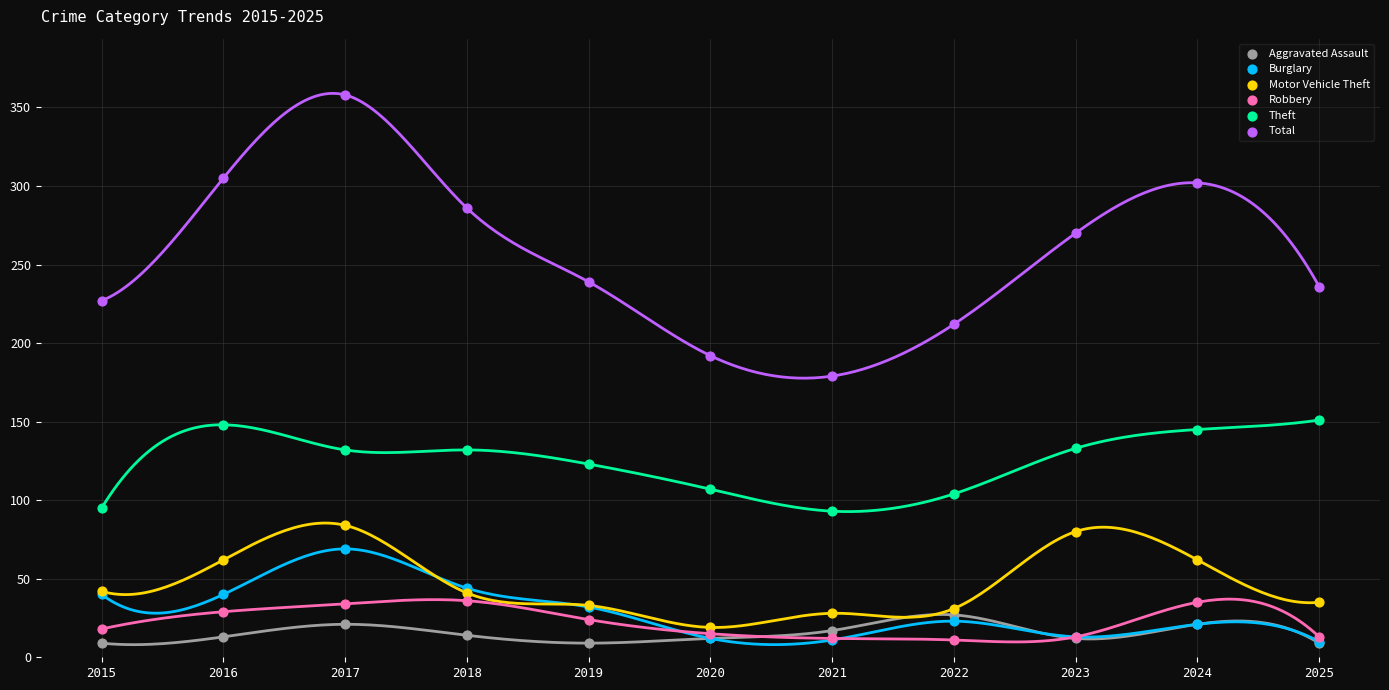

Which series has the widest spread of Y values?

Total